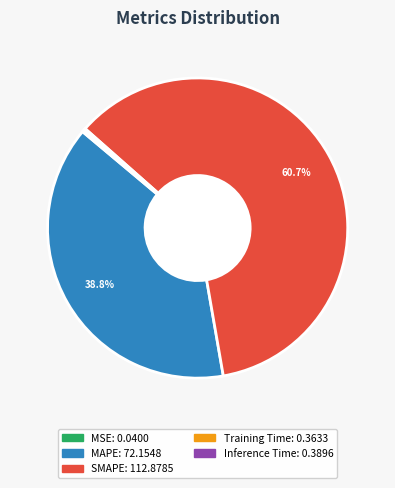

What is the largest slice in the pie chart?

SMAPE